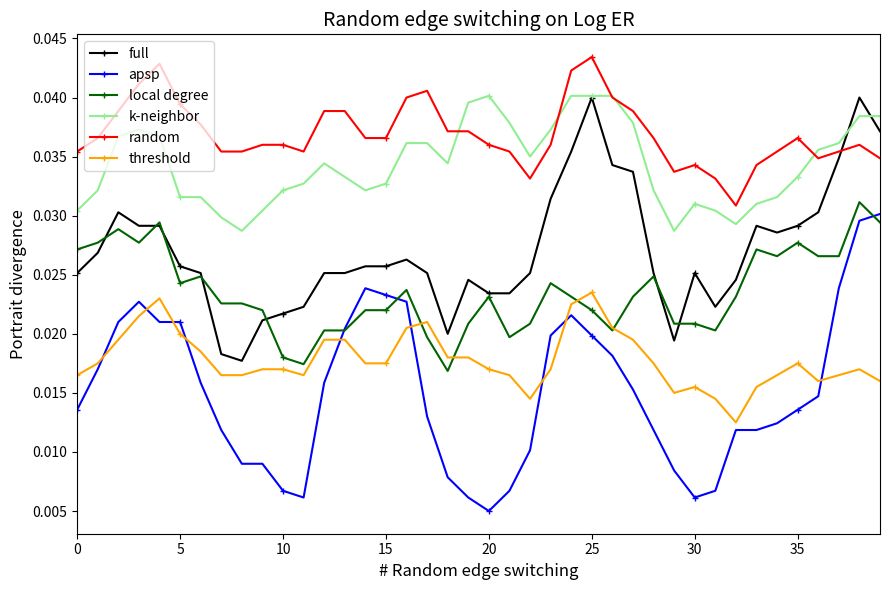

How many k-neighbor values are between 0 and 1?

40